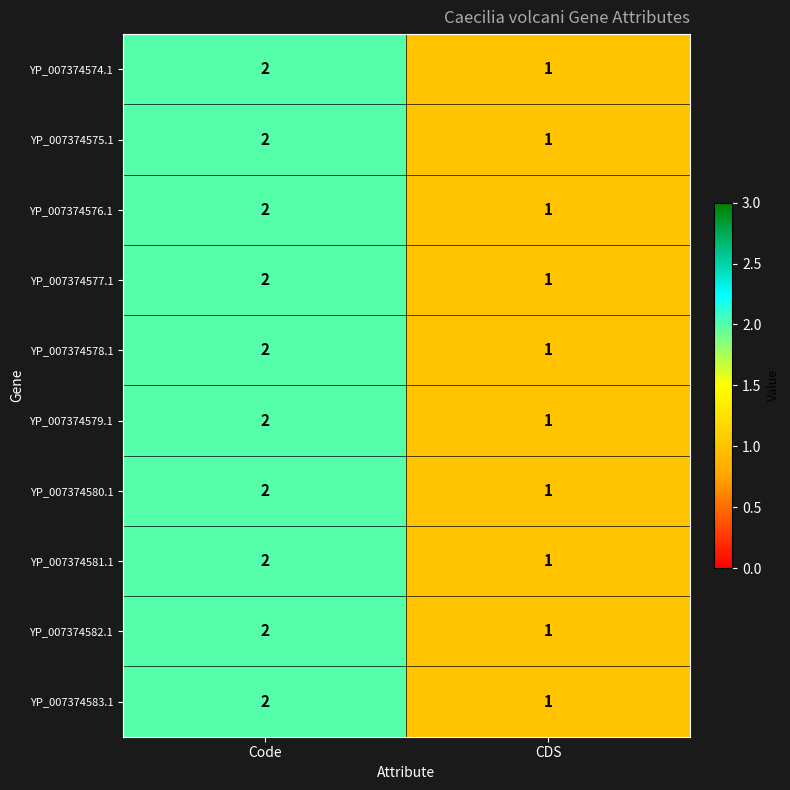

List the labels in order of YP_007374583.1 value, largest first.

Code, CDS